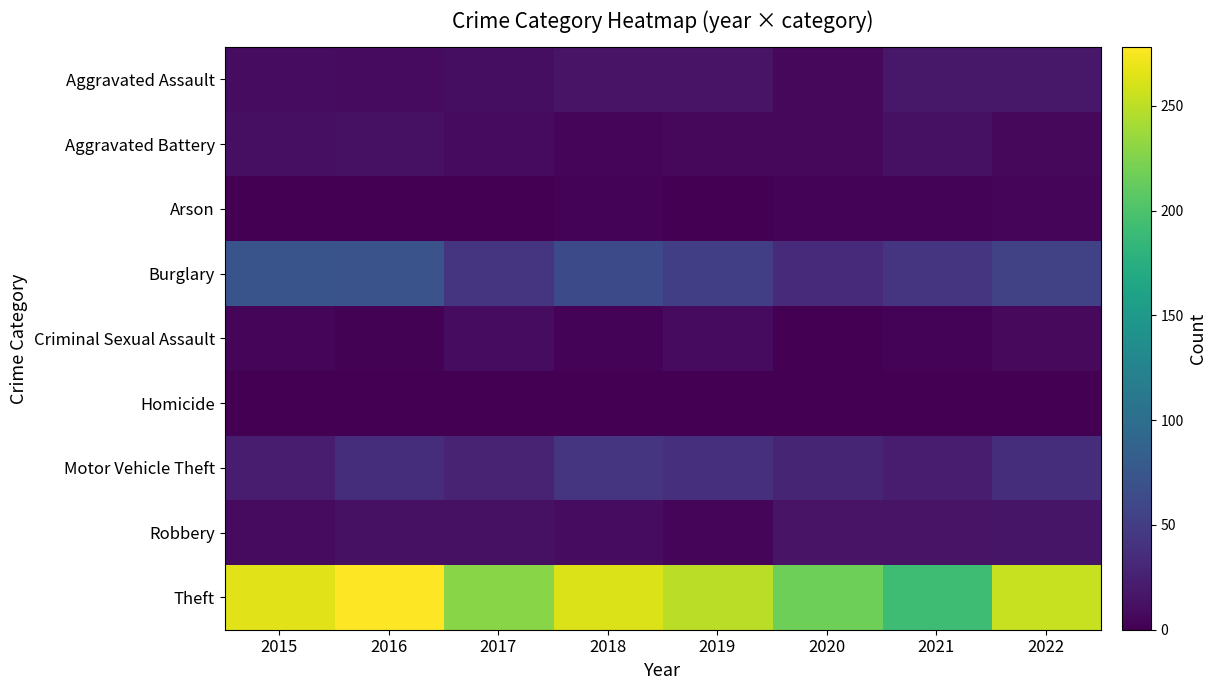

Which category has the highest value across all series?

2016